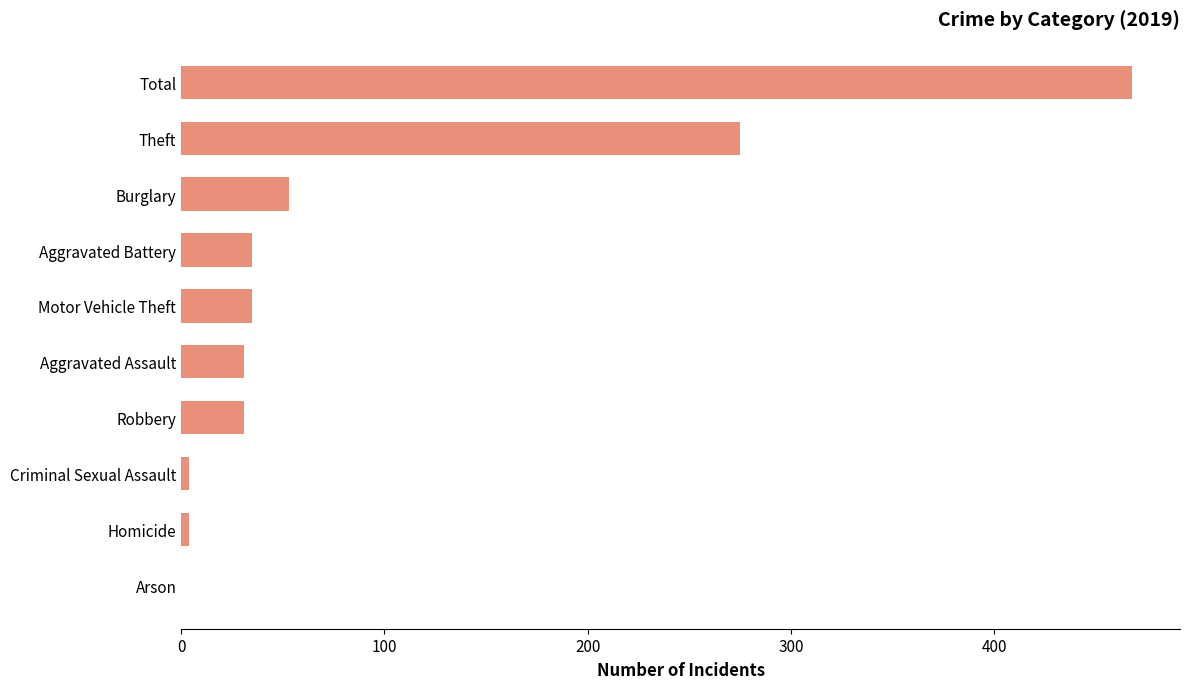

Read the value at Aggravated Assault.

31